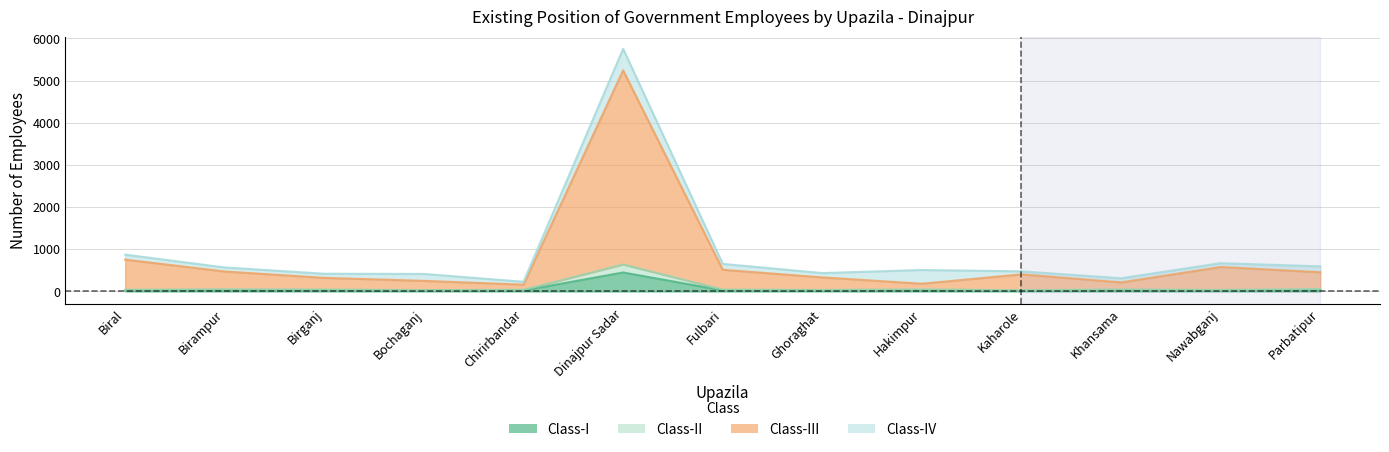

At which label does Class-I first exceed 24?

Biral